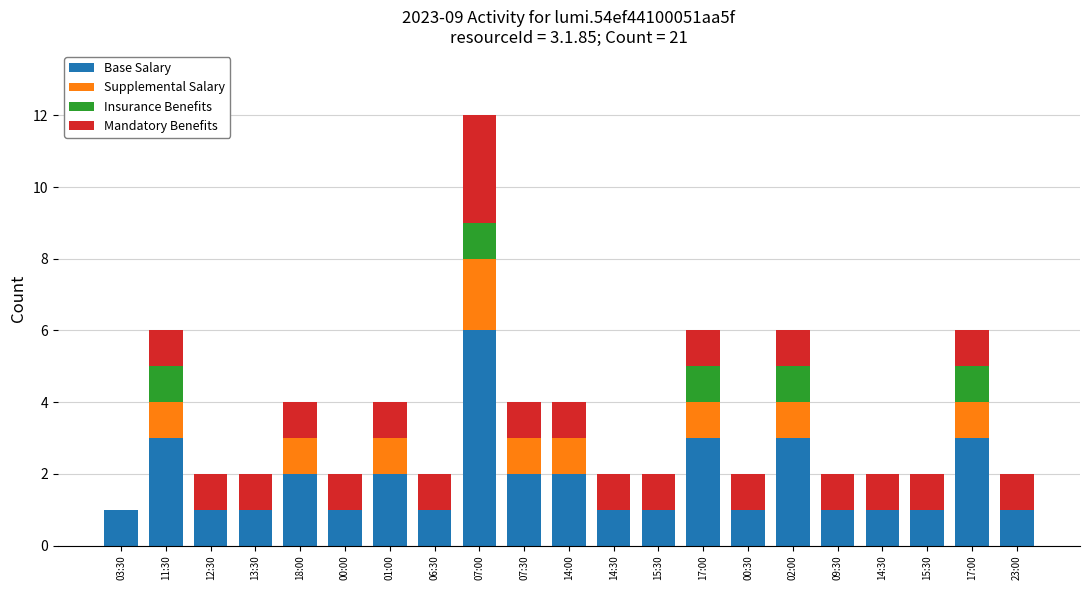

What is the label of the 19th bar from the left?

15:30